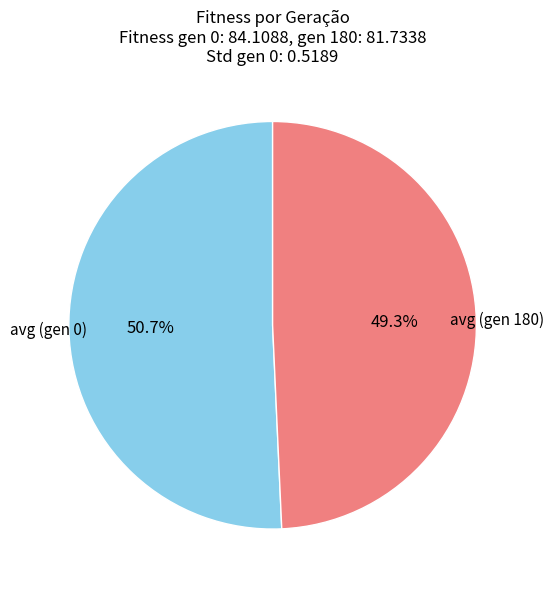

True or false: avg (gen 180) accounts for 49% of the total.

True